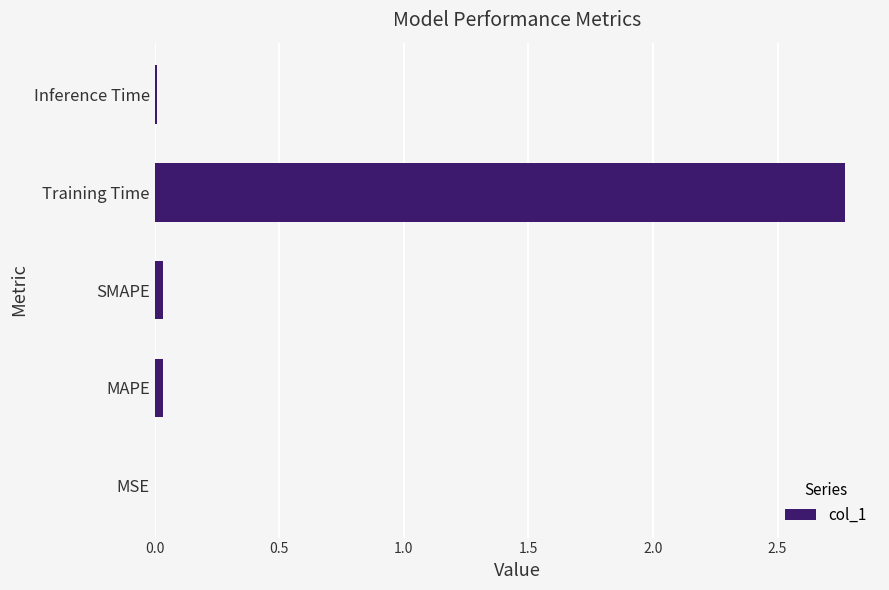

What is the sum of all values?

2.8